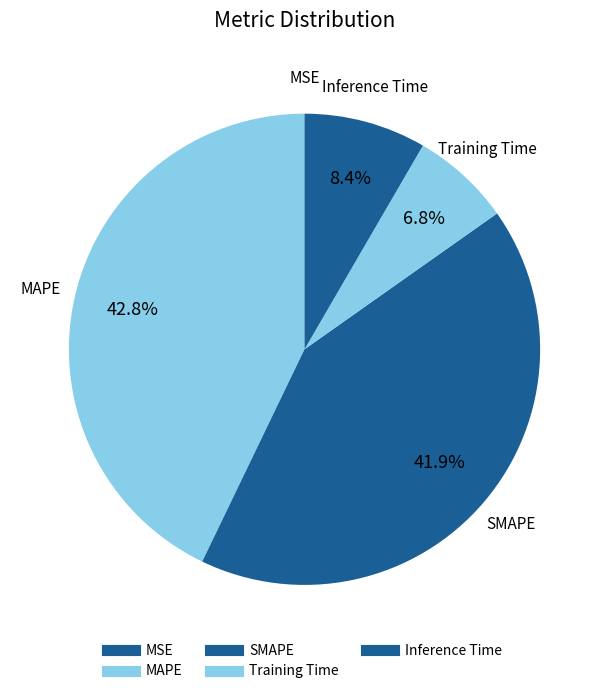

Is it true that SMAPE is 48% of the pie?

False